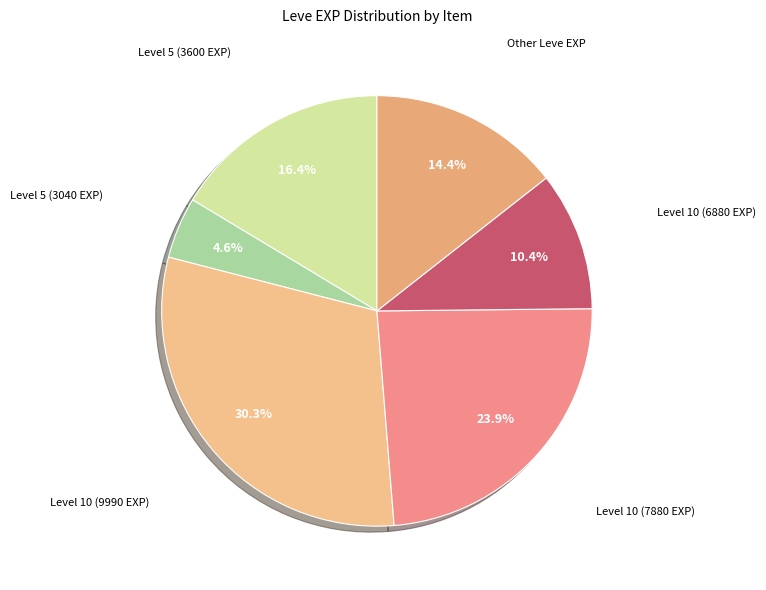

Is there any slice that represents more than half of the pie?

No